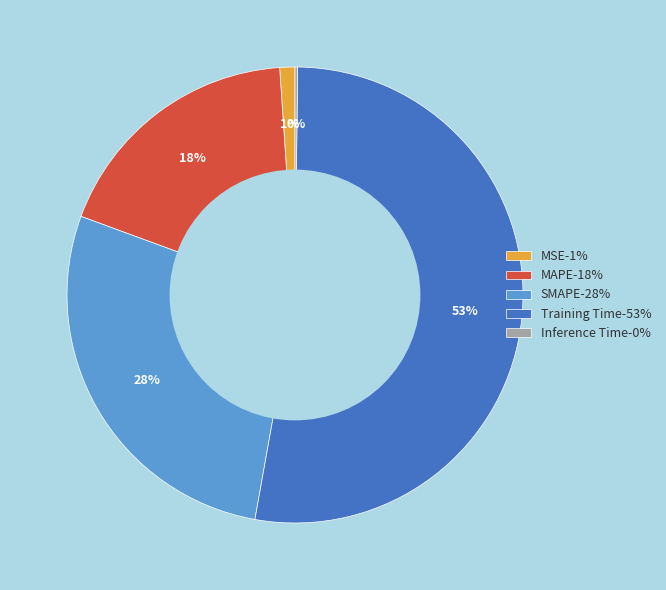

True or false: MAPE-18% accounts for 8% of the total.

False